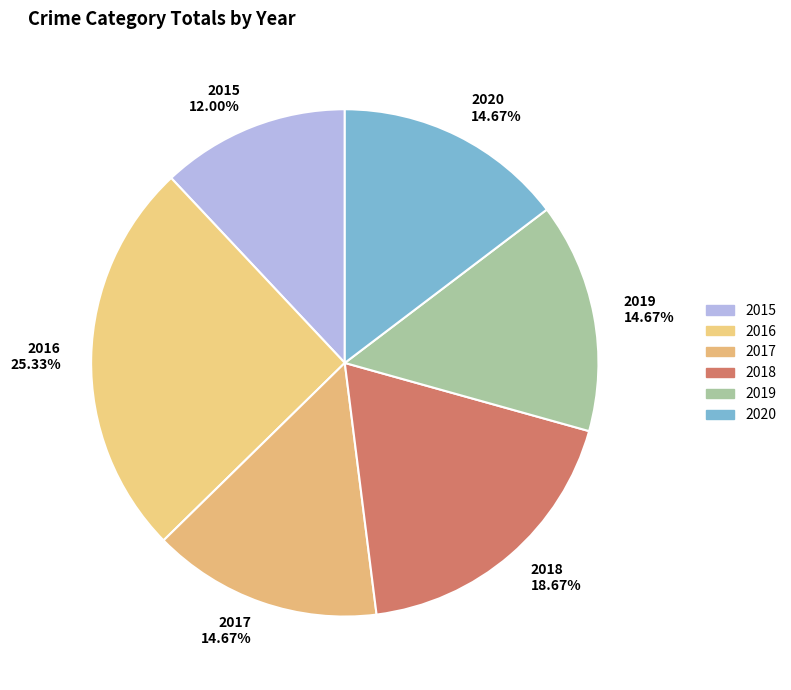

Is there a majority slice in this chart?

No